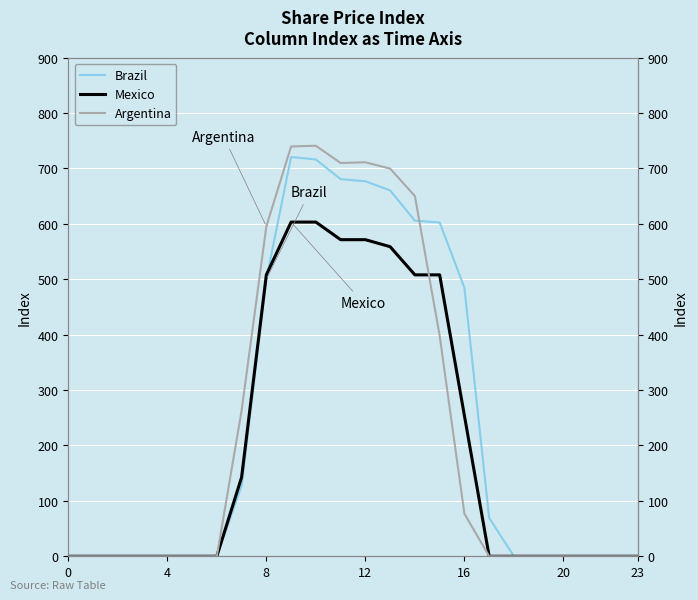

What is the maximum value for Argentina?

741.0